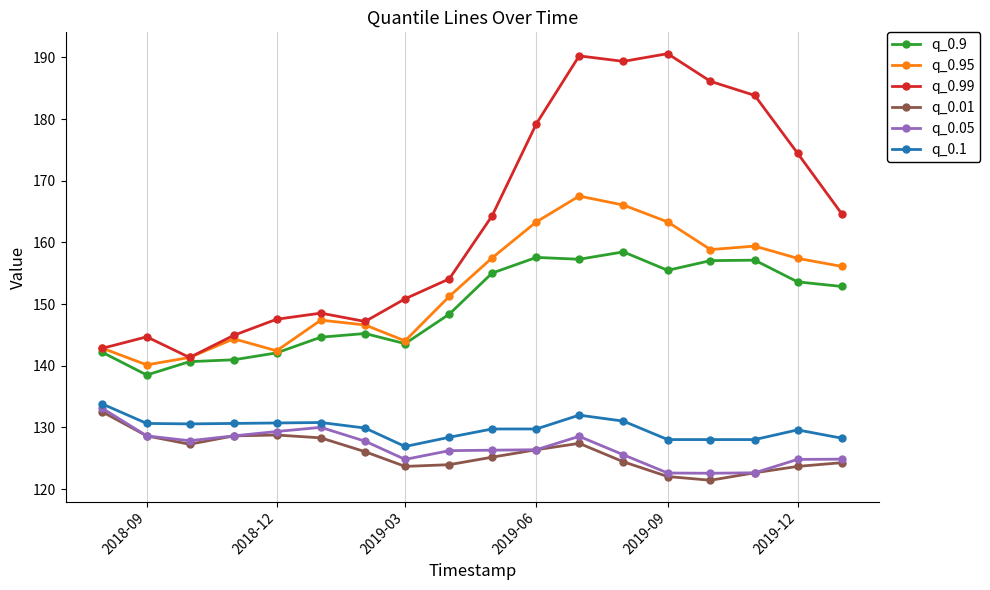

Which series has the largest range (max minus min)?

q_0.99